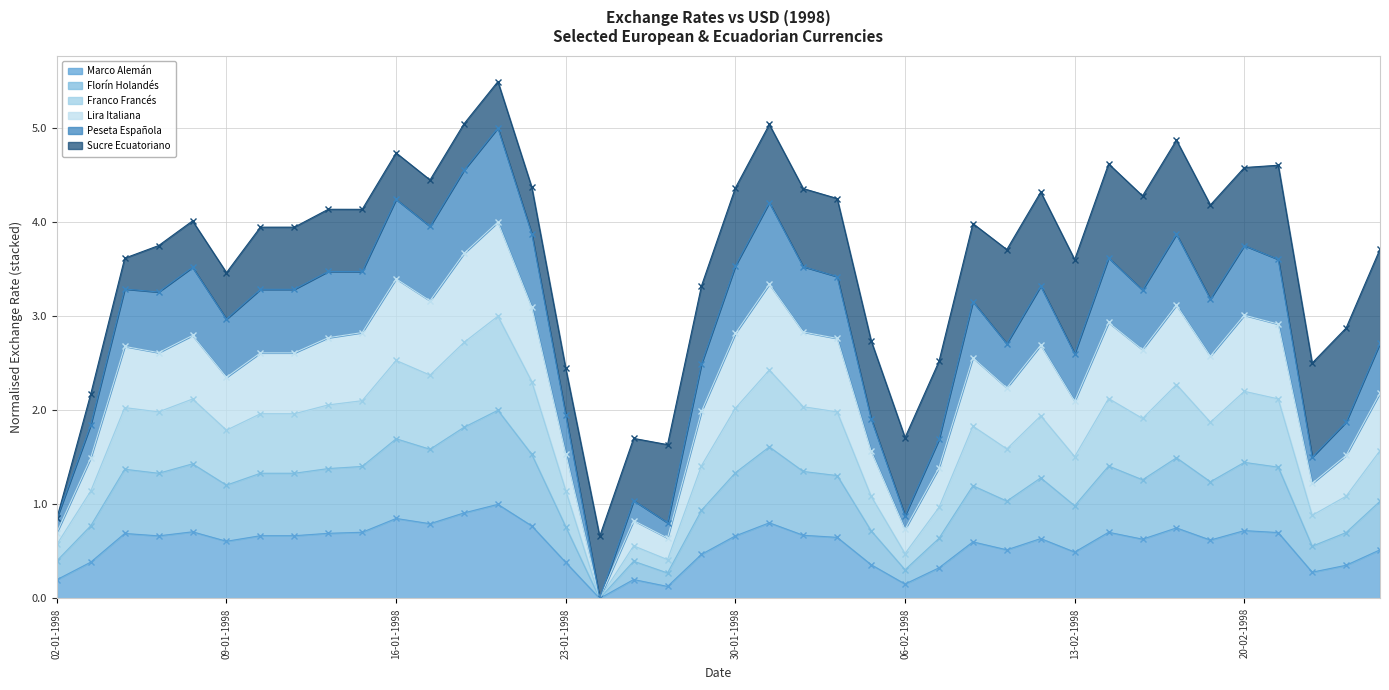

At which category does the chart reach its minimum across all series?

26-01-1998